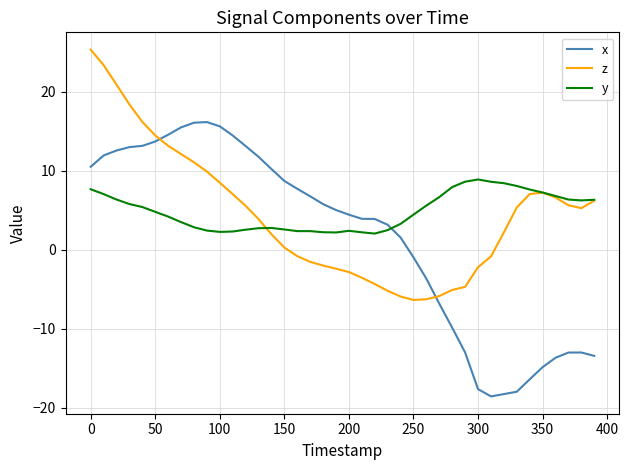

Which series has the widest spread of values?

x